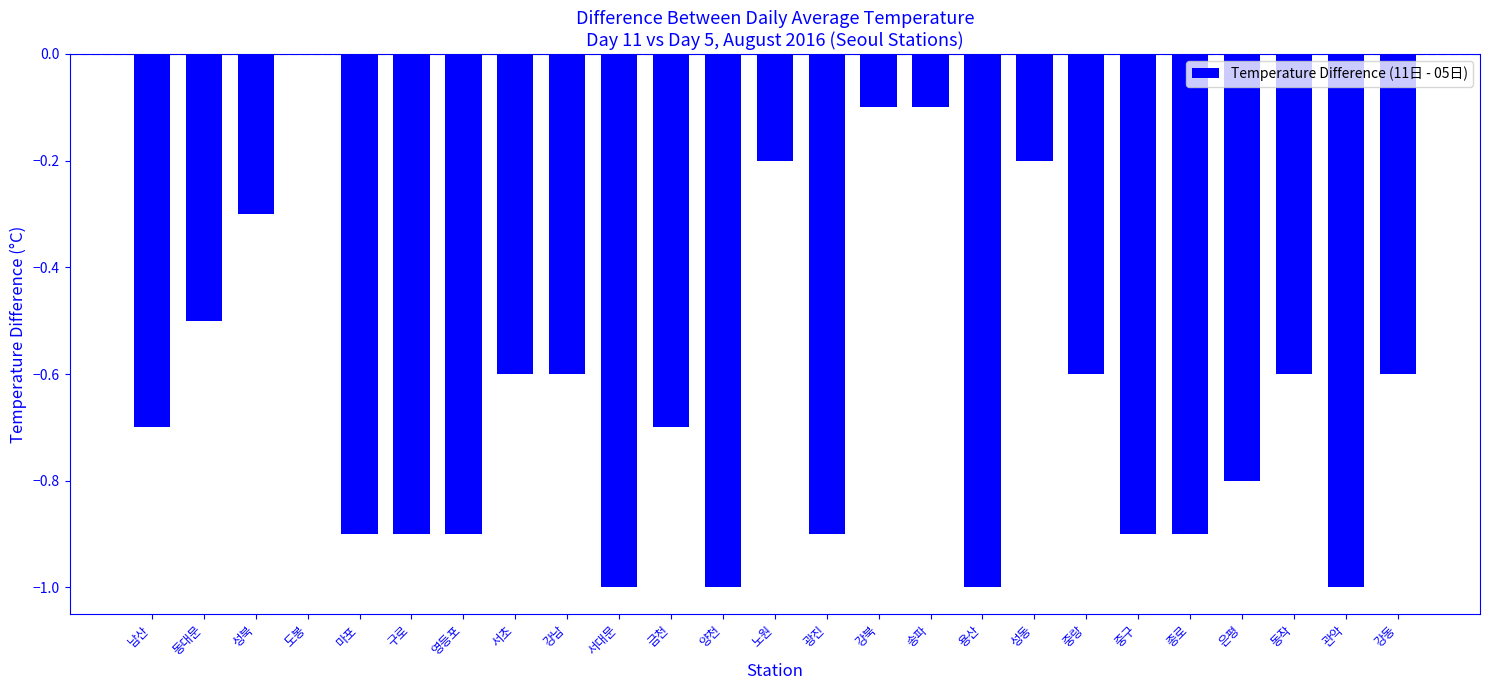

The value at 강동 is -0.6. True or false?

True